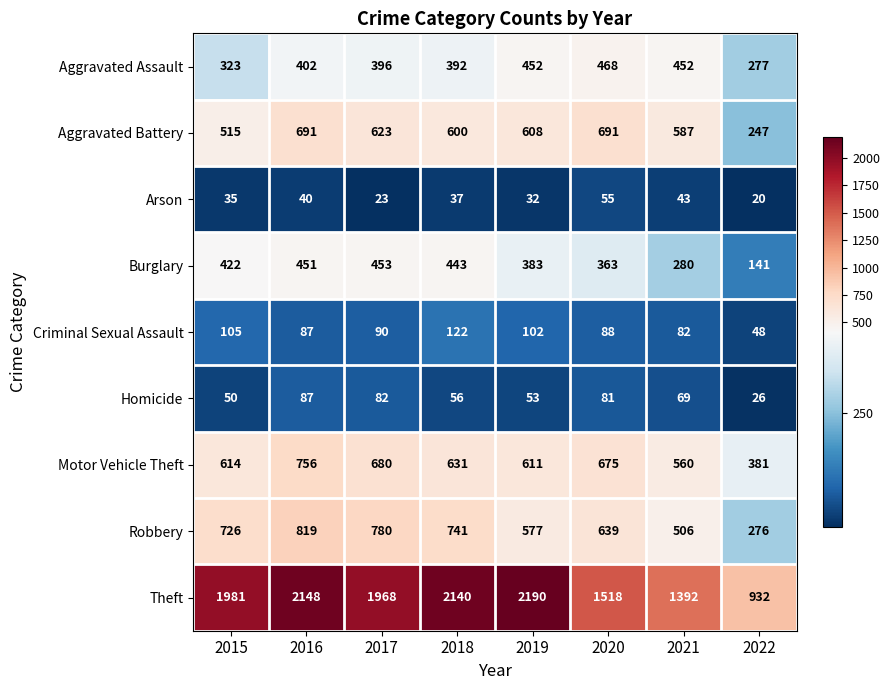

The Robbery series shows 819 at 2016. True or false?

True